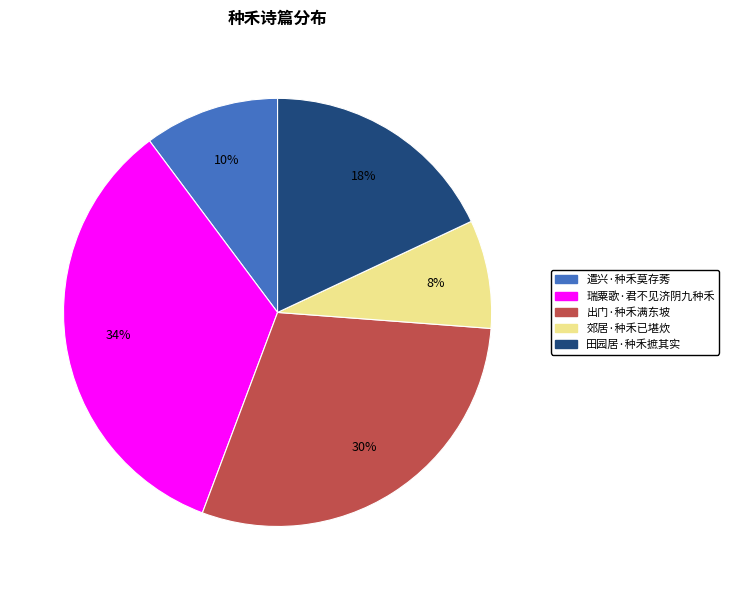

How many slices are in this pie chart?

5